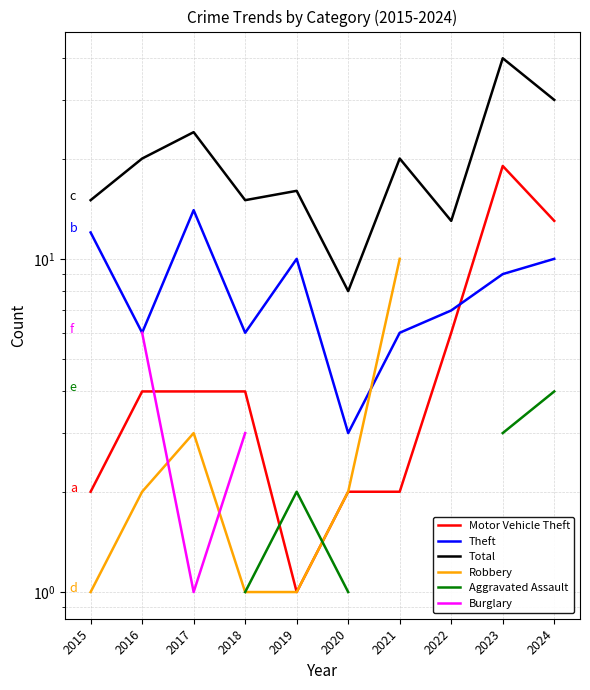

Does the chart display data point markers on the line(s)?

No